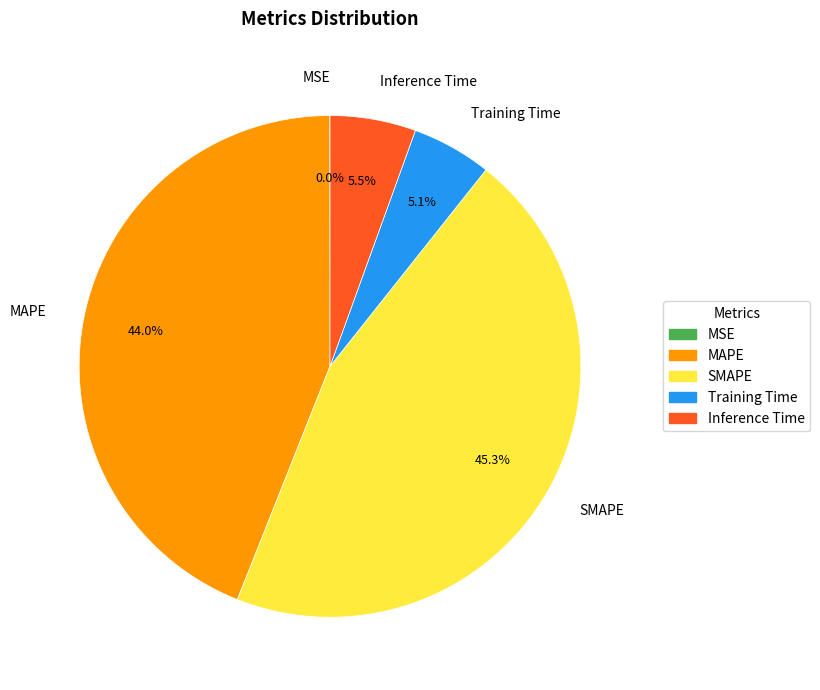

Between SMAPE and Training Time, which is larger?

SMAPE